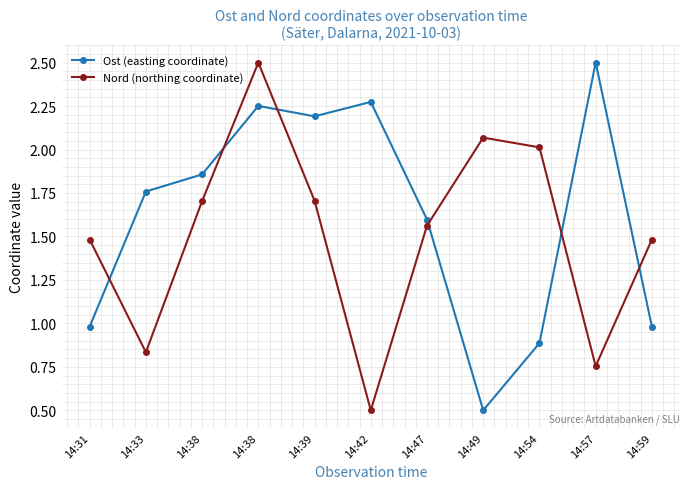

Rank the series at 14:54 from highest to lowest value.

Nord (northing coordinate), Ost (easting coordinate)